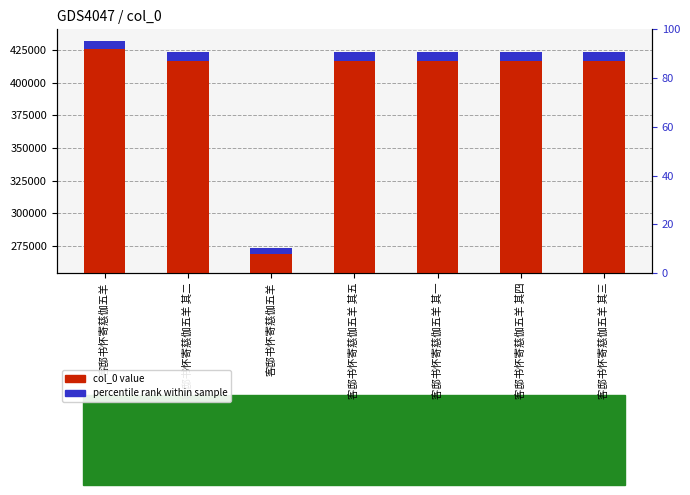

Read the col_0 value value at 客邸书怀寄慈伽五羊 其二.

423230.0